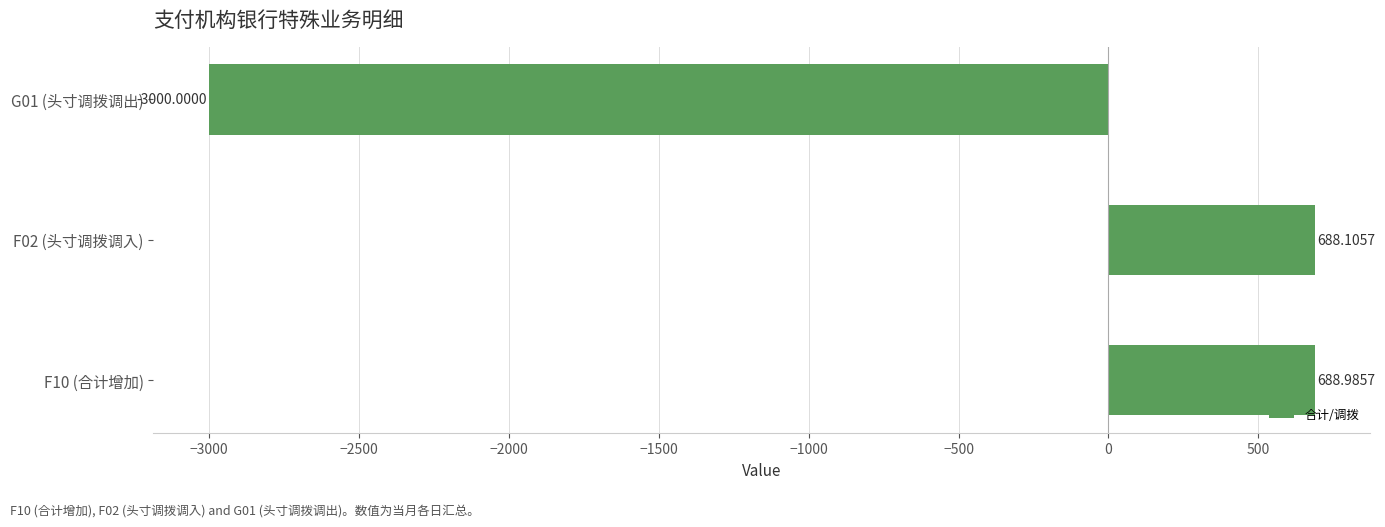

Which category has the lowest value across all series?

G01 (头寸调拨调出)